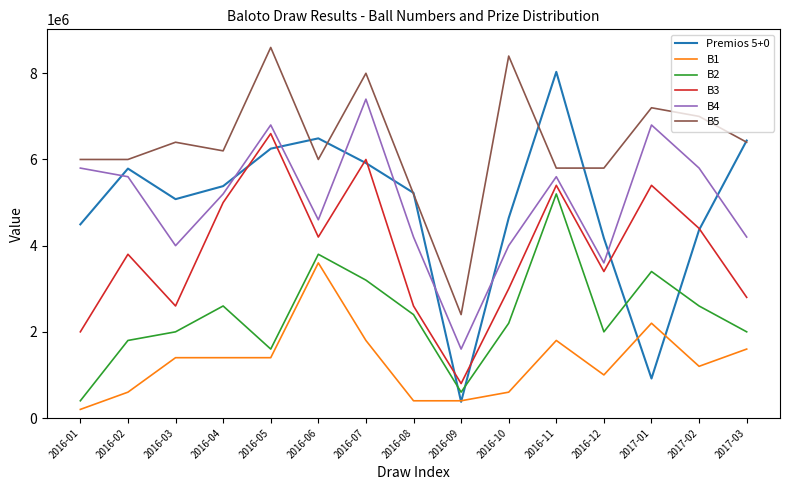

How many interior local valleys does the B4 series have?

4